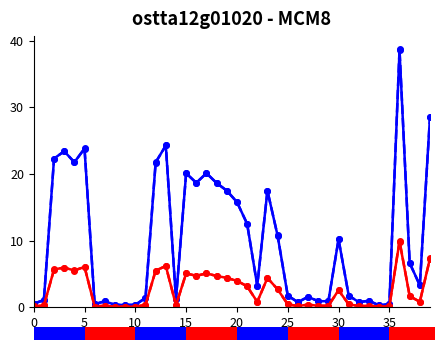

Does the chart have visible grid lines?

No